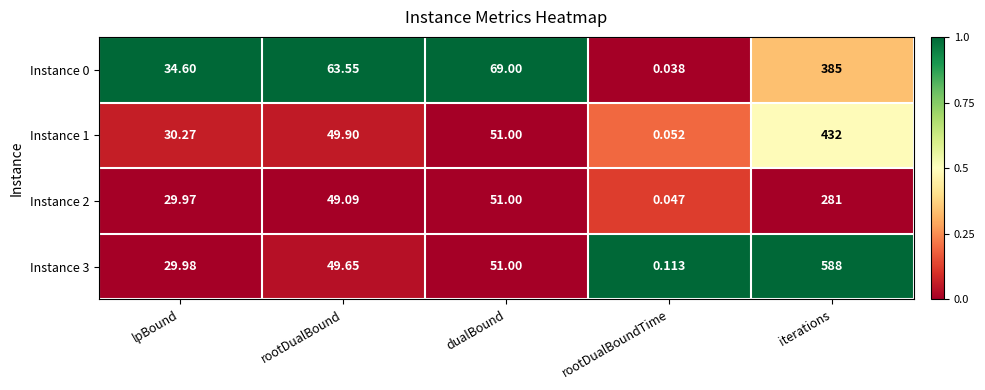

Rank the categories by Instance 1 value from highest to lowest.

iterations, dualBound, rootDualBound, lpBound, rootDualBoundTime